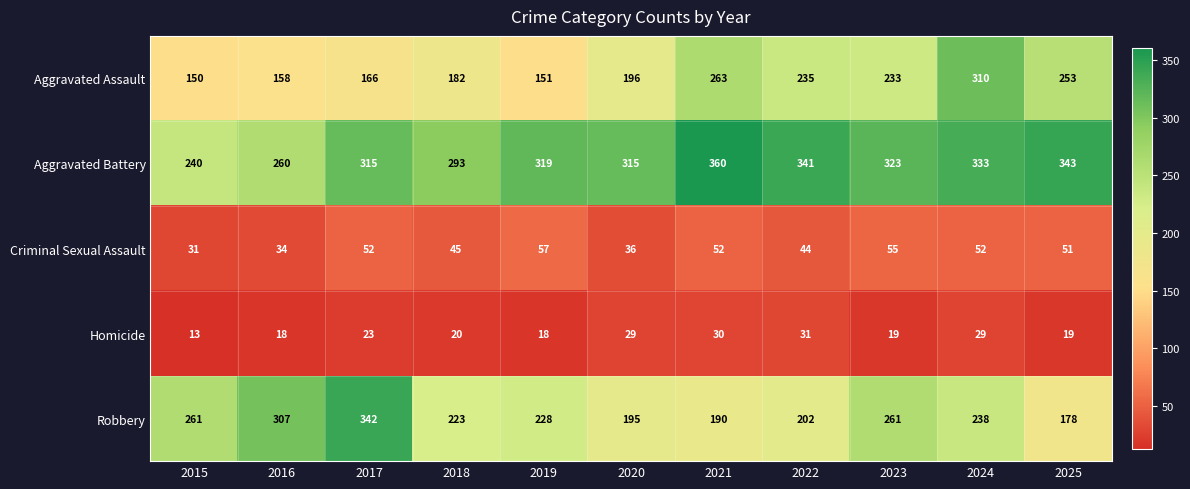

At which label does Aggravated Battery reach its peak?

2021